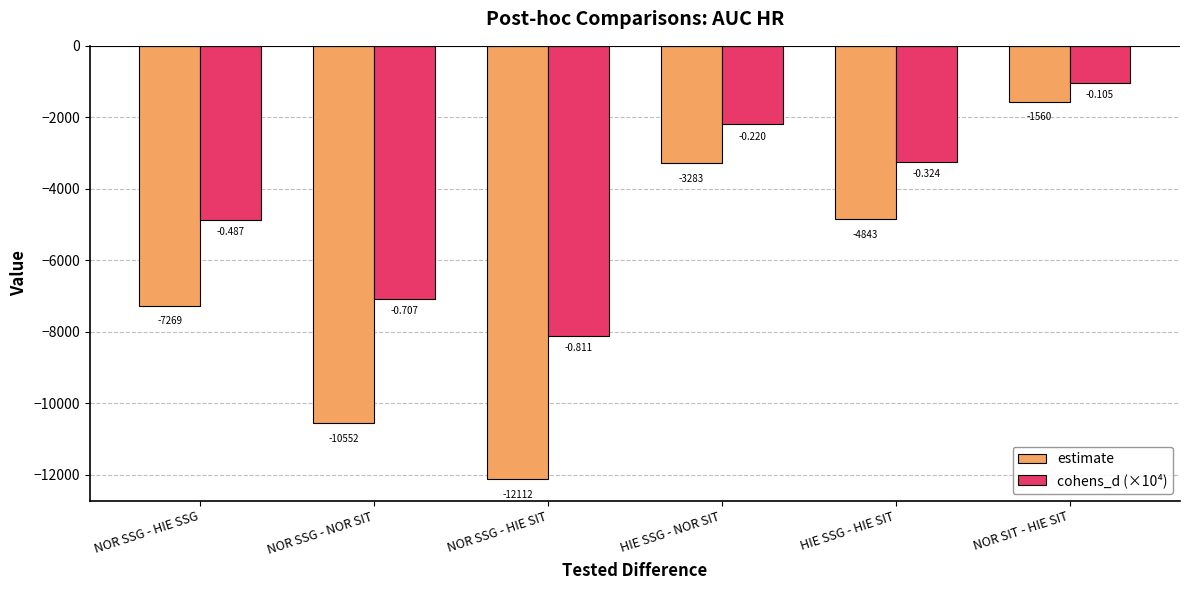

Is the value of estimate at HIE SSG - HIE SIT greater than the value of cohens_d (×10⁴) at NOR SIT - HIE SIT?

No